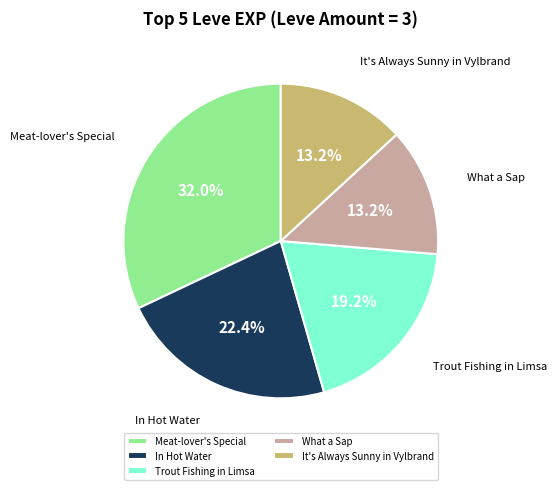

How many segments does this pie chart have?

5